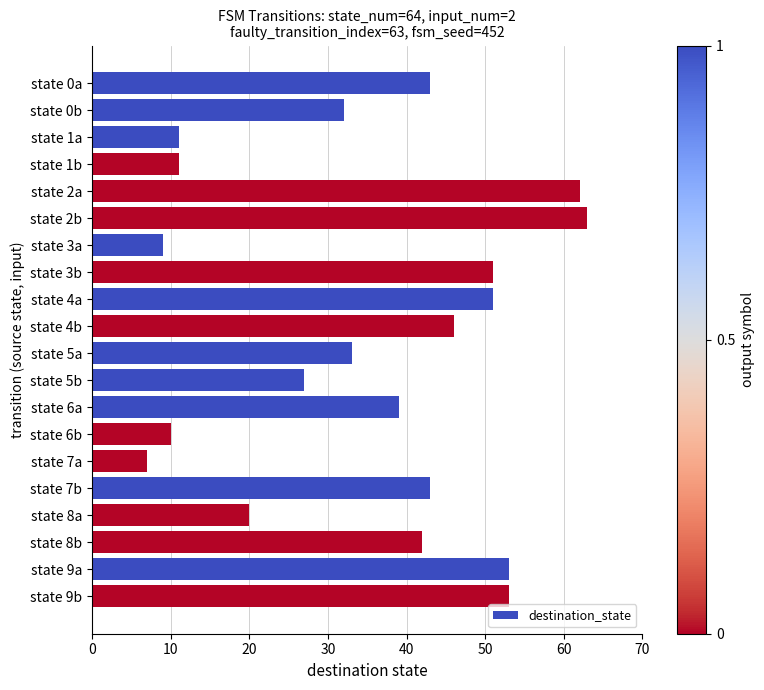

Are the bars horizontal?

Yes